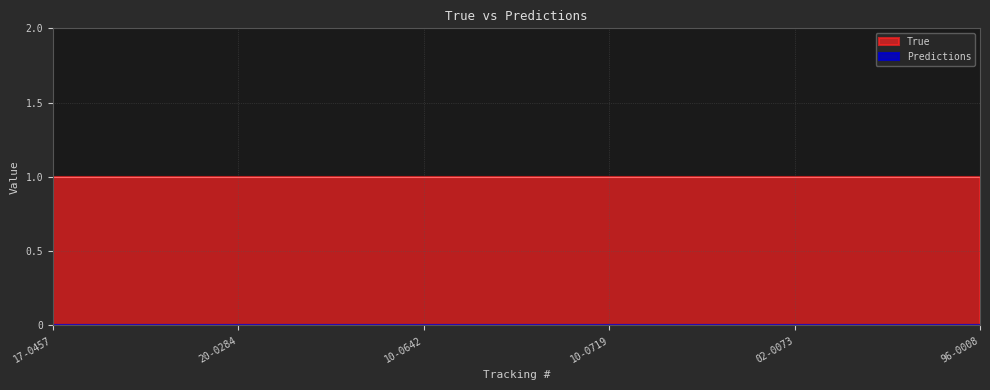

True or false: True and Predictions intersect in this chart.

False